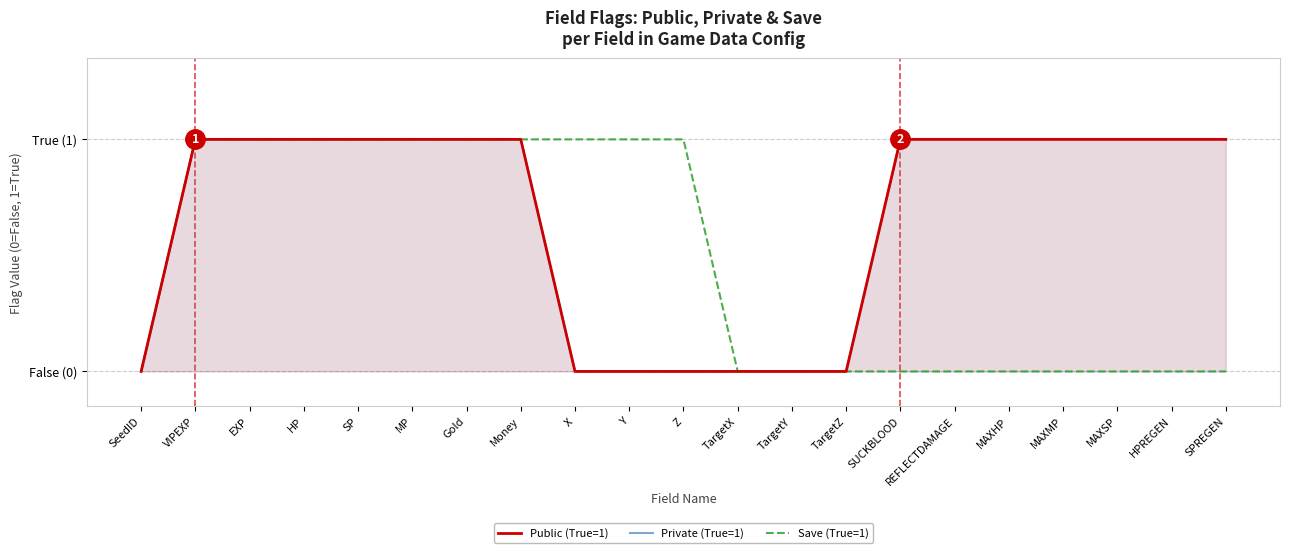

Does the chart have visible grid lines?

Yes